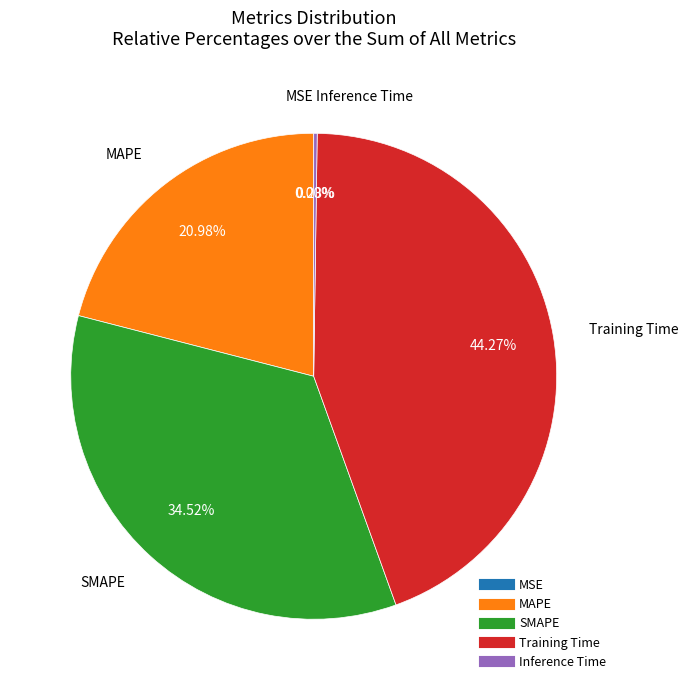

Does any single category account for the majority?

No